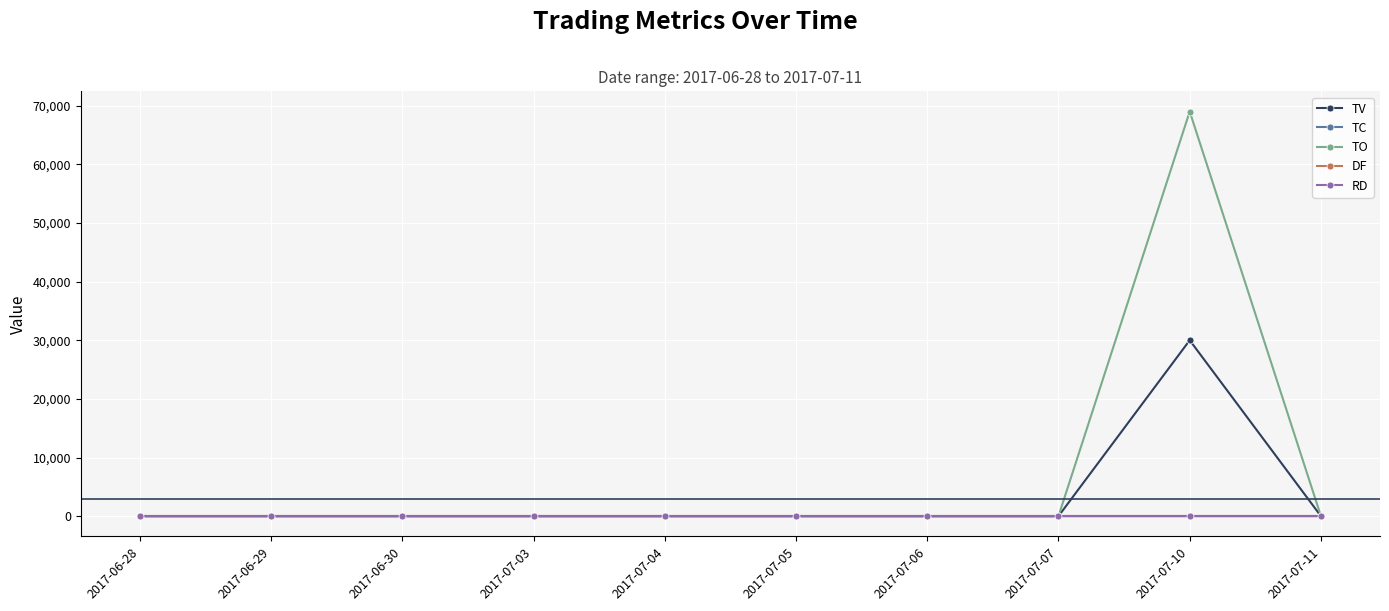

True or false: TC and TO cross at least once.

False